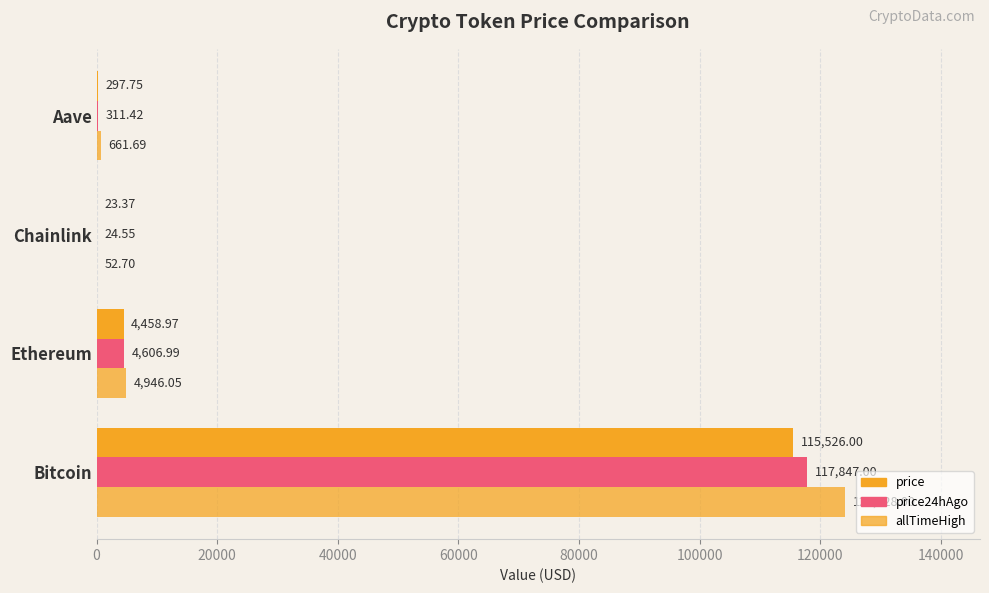

At how many categories does at least one series exceed 44779?

1